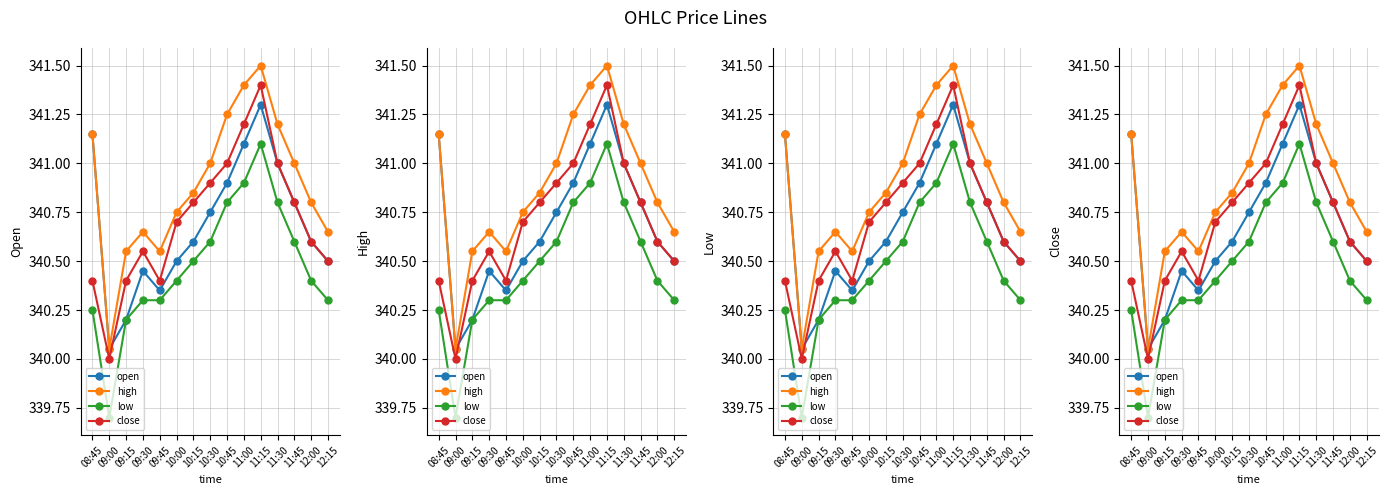

What are all the series names shown in the legend?

open, high, low, close